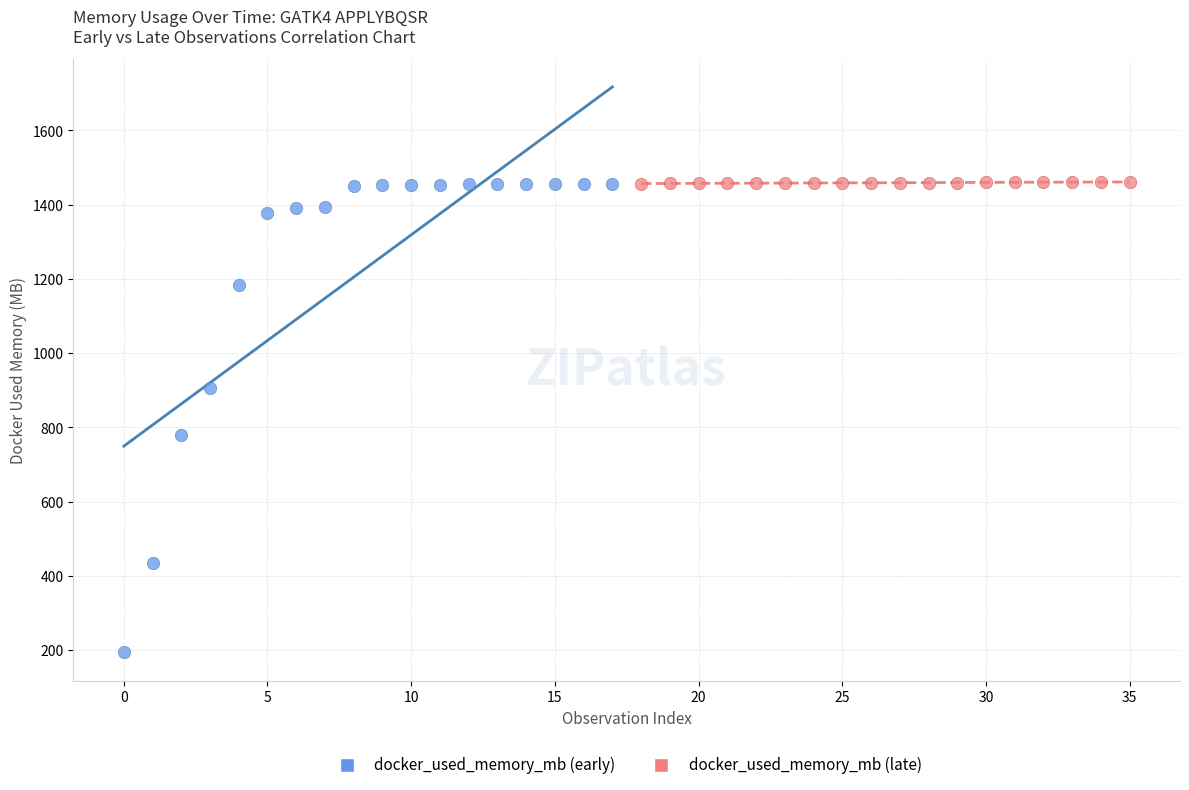

Which series reaches the minimum Y coordinate?

docker_used_memory_mb (early)